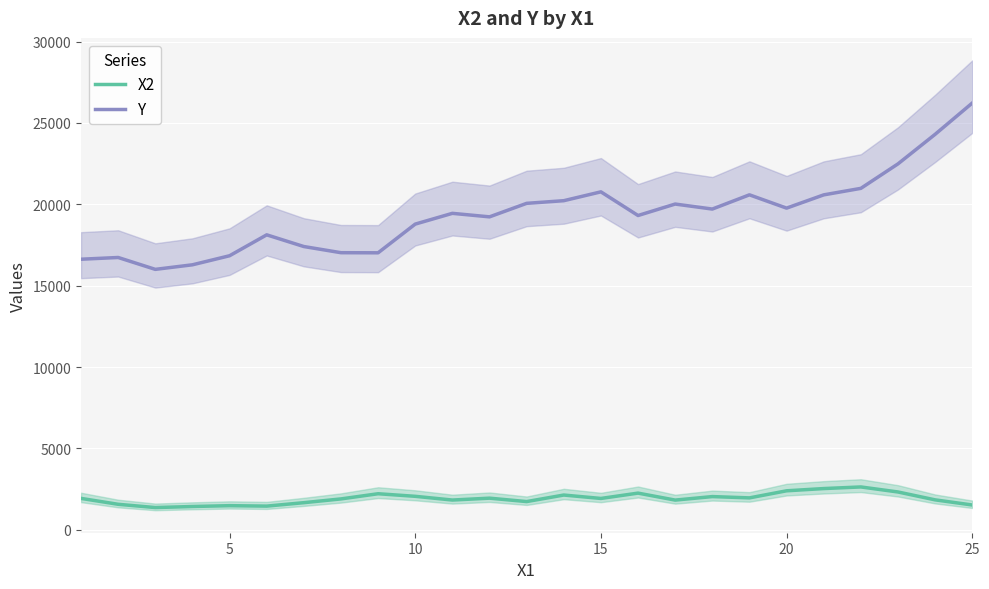

What is the lowest value of the Y series?

16001.0